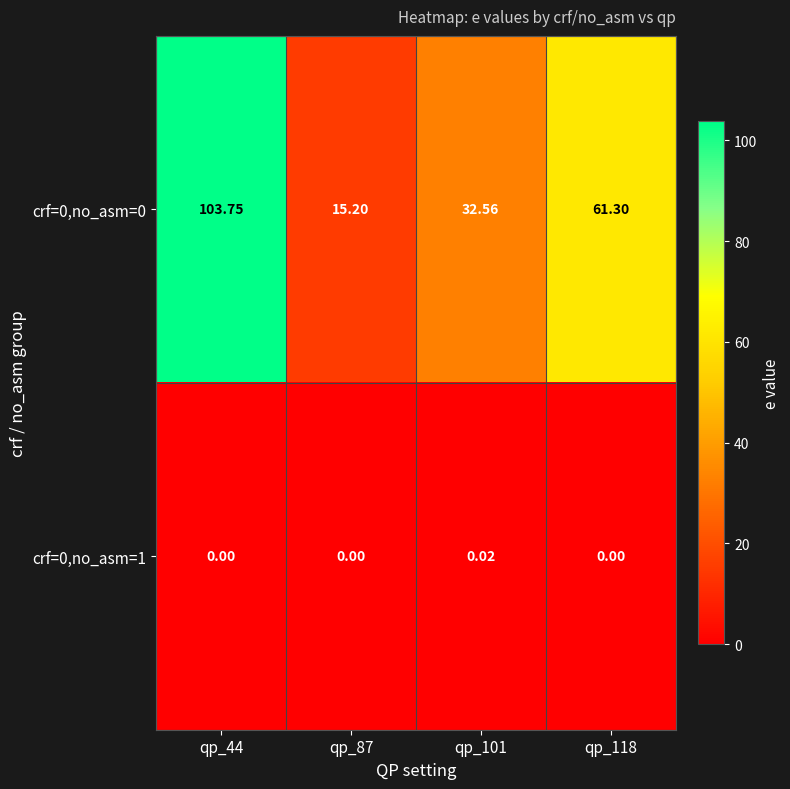

Count the number of categories in the chart.

4